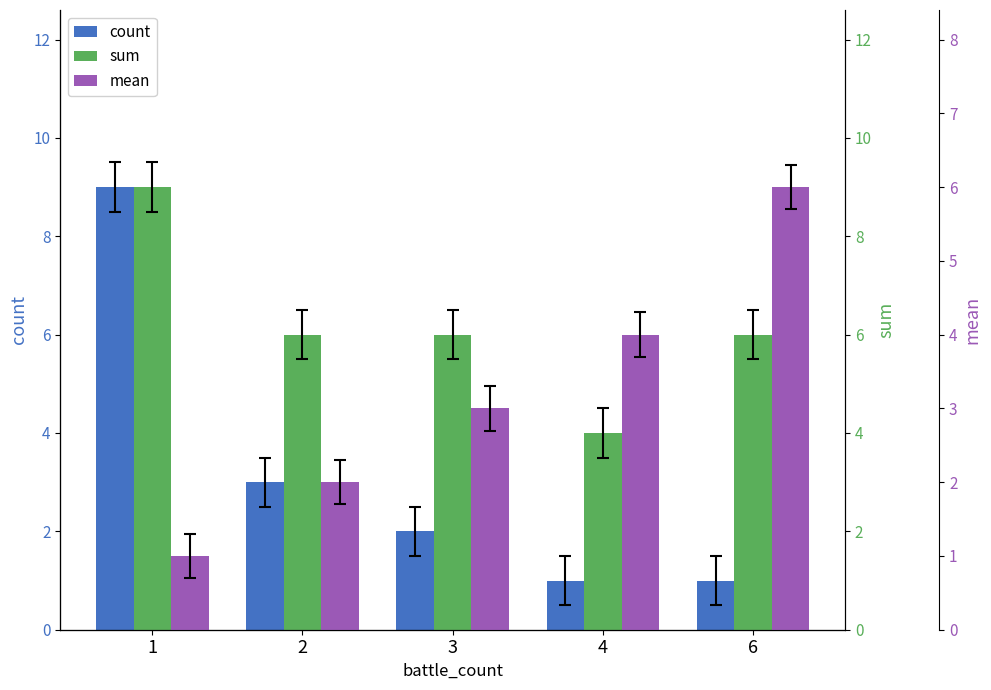

How many bars are there in total?

15